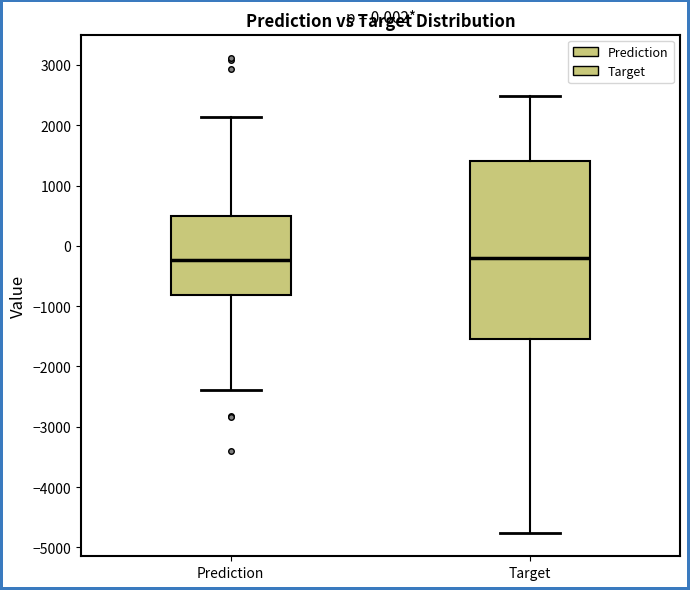

Reading left to right, transcribe this box plot: for each box, give where its median line is, the range the box spans, and where its two whiskers end, as read against the y-axis. The values are not printed on the chart, so give them approximately, as read against the axis.

Prediction: median -200, box -800 to 500, whiskers -2400 to 2100
Target: median -200, box -1500 to 1400, whiskers -4800 to 2500